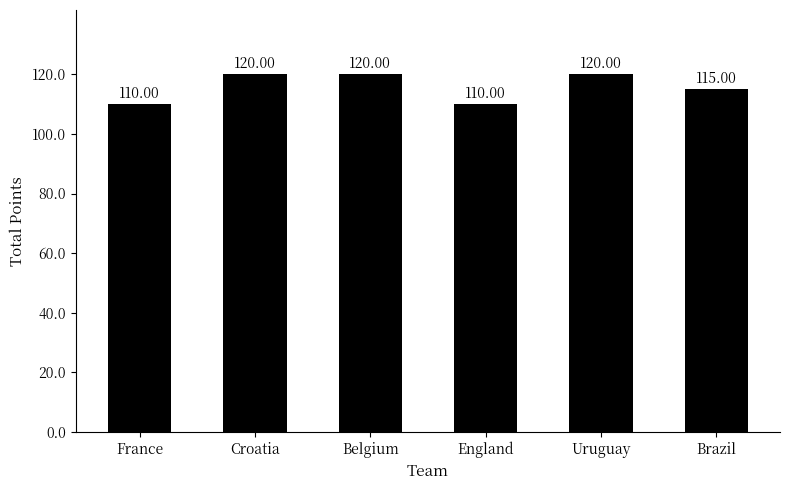

What is the average value?

116